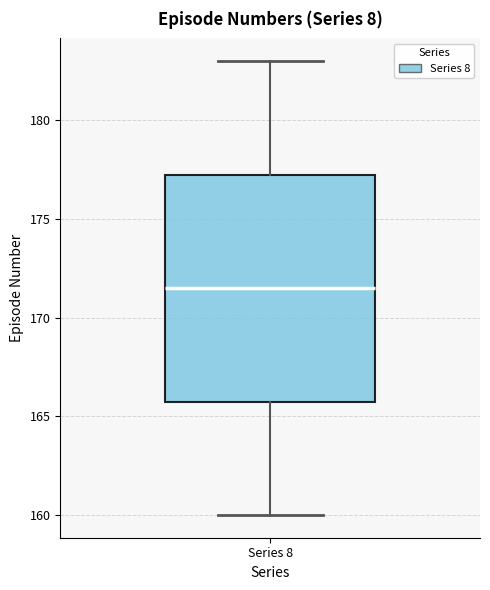

Read this box plot against the y-axis: the position of the median line, the range covered by the box, and the ends of both whiskers. The values are not printed on the chart, so give them approximately, as read against the axis.

median 171.5, box 166.0 to 177.5, whiskers 160.0 to 183.0